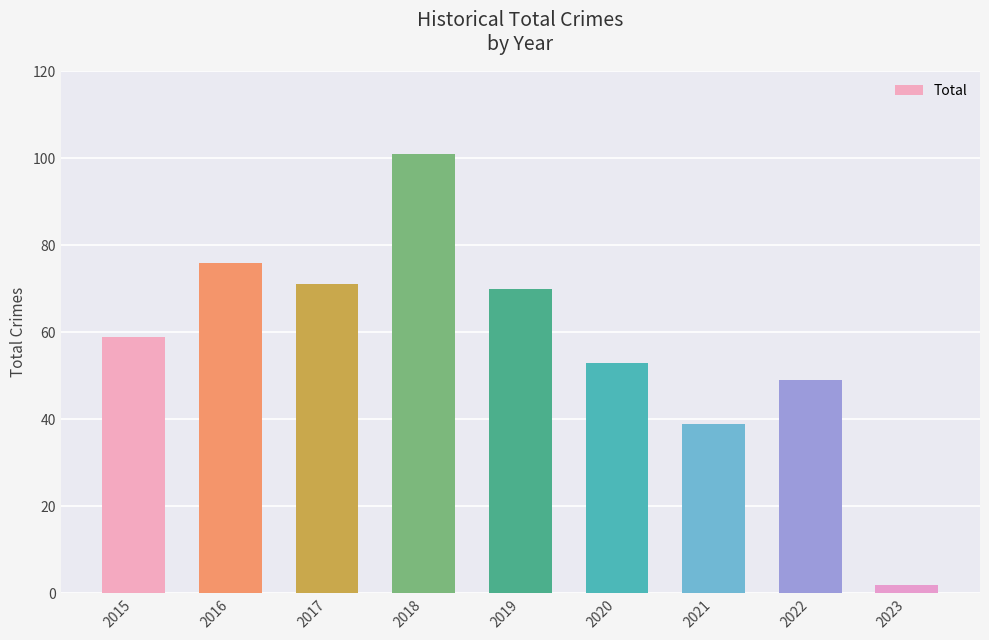

What is the value of the 9th bar from the left?

2